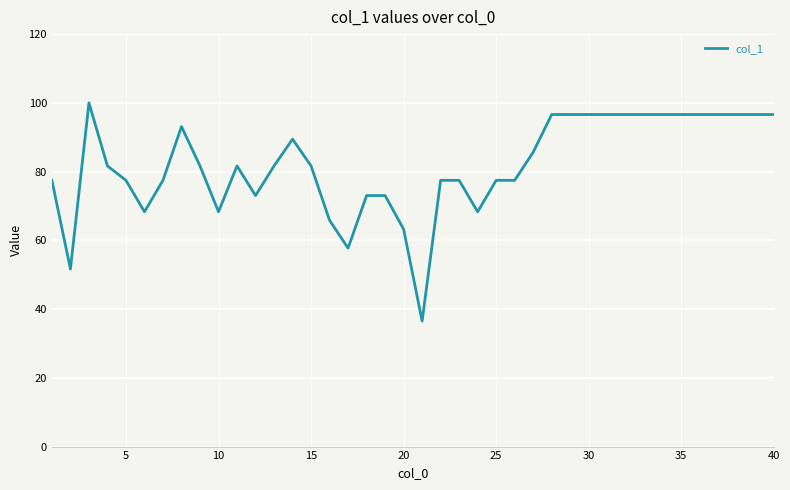

What is the smallest value displayed?

36.5